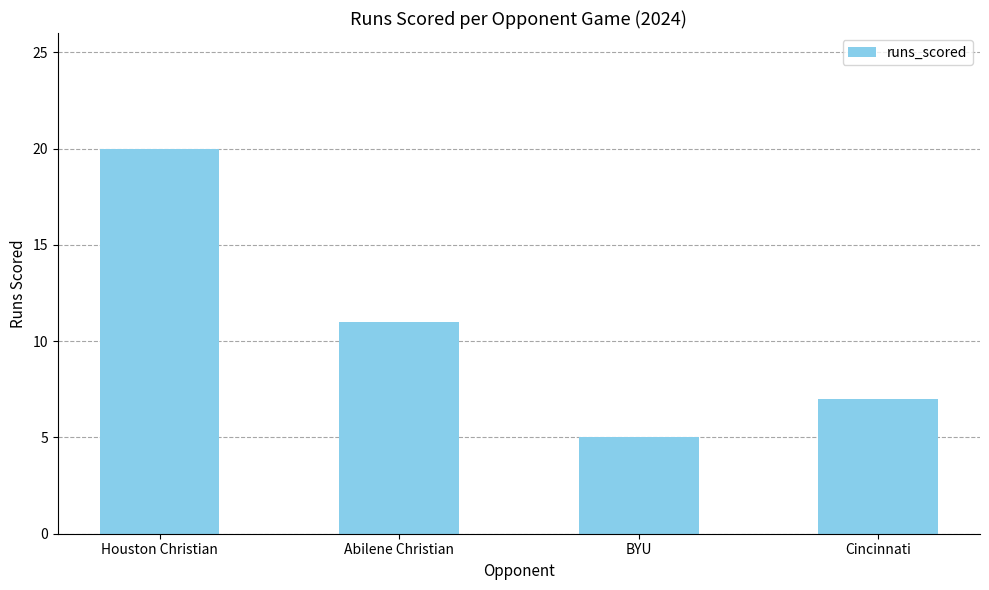

Which label corresponds to the largest value in the chart?

Houston Christian